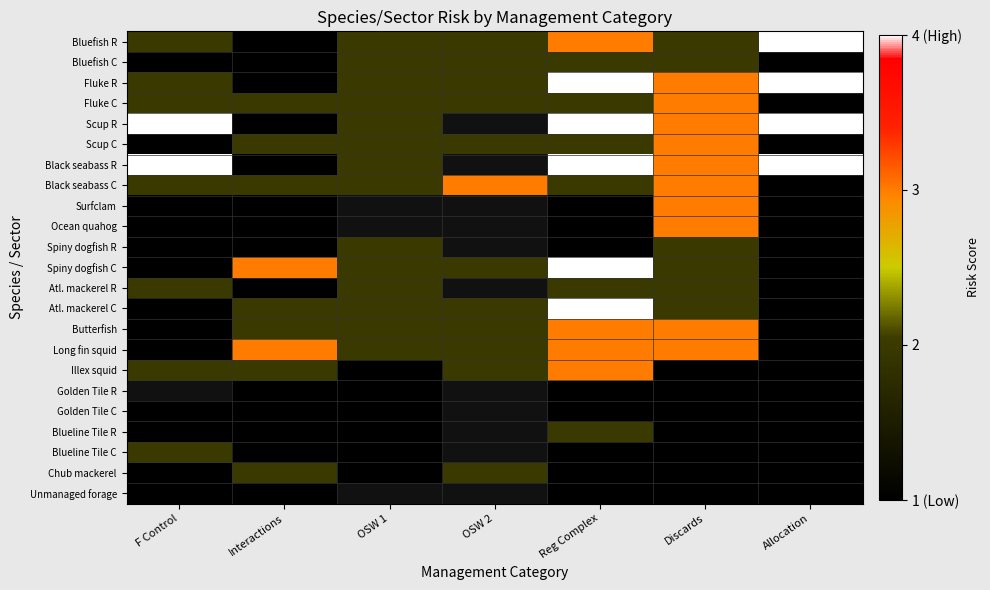

Where is Illex squid nearest to the value 2?

F Control